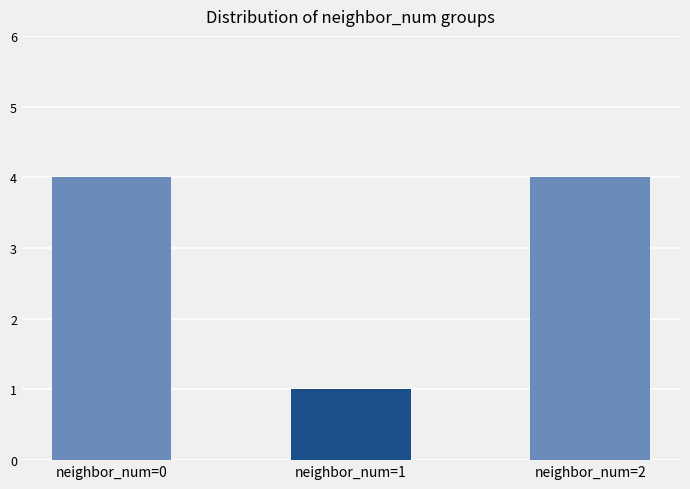

Reading right to left, what are all the values shown in this chart?

4	1	4